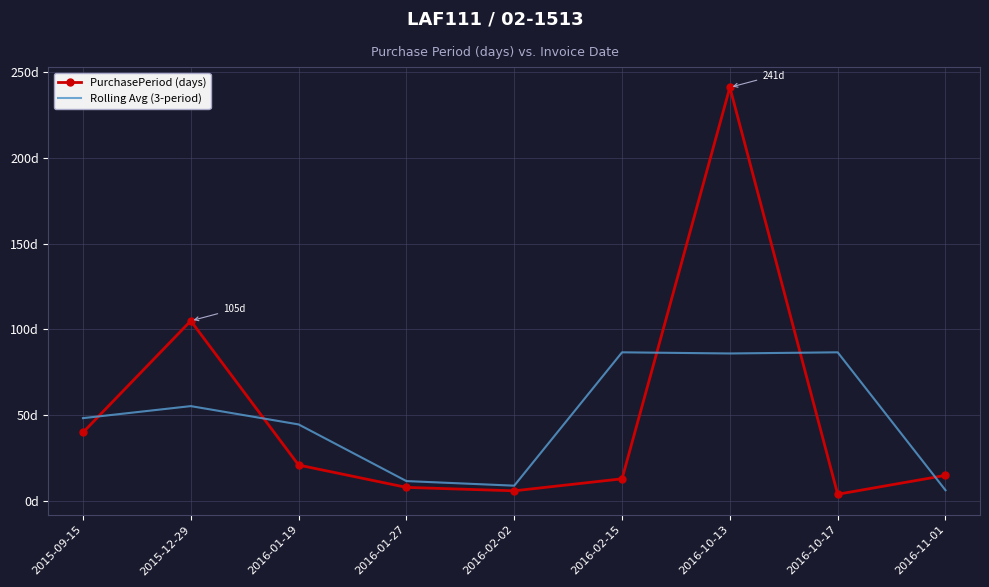

Rank the series by their average value, from lowest to highest.

Rolling Avg (3-period), PurchasePeriod (days)